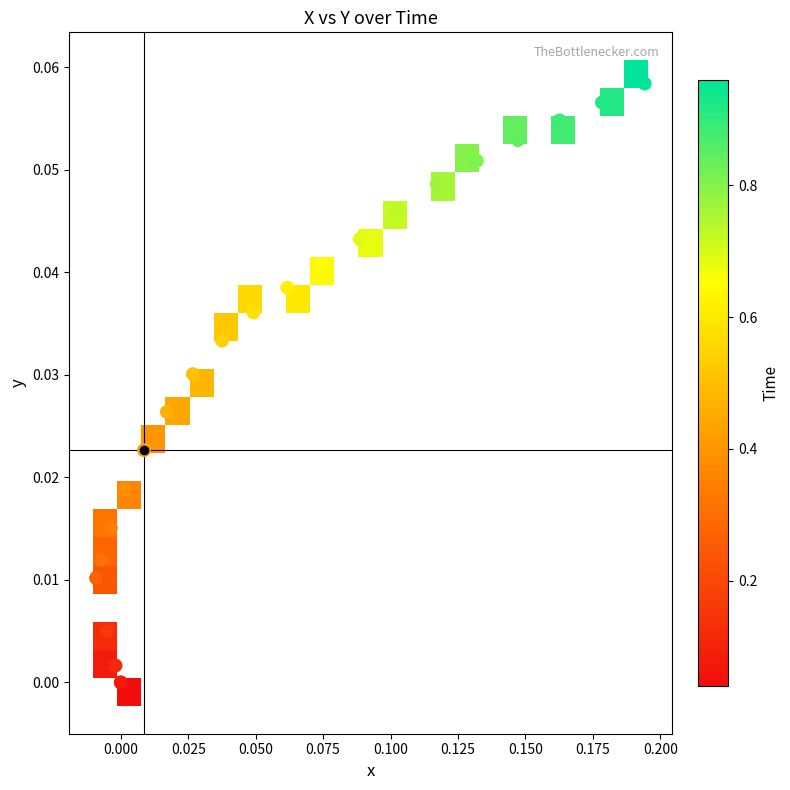

Which series has the widest spread of values?

trajectory